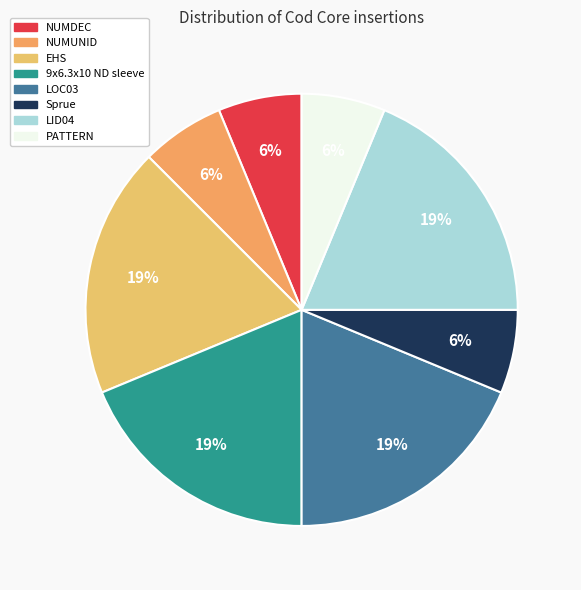

To the nearest percent, what percentage of the pie is EHS?

19%